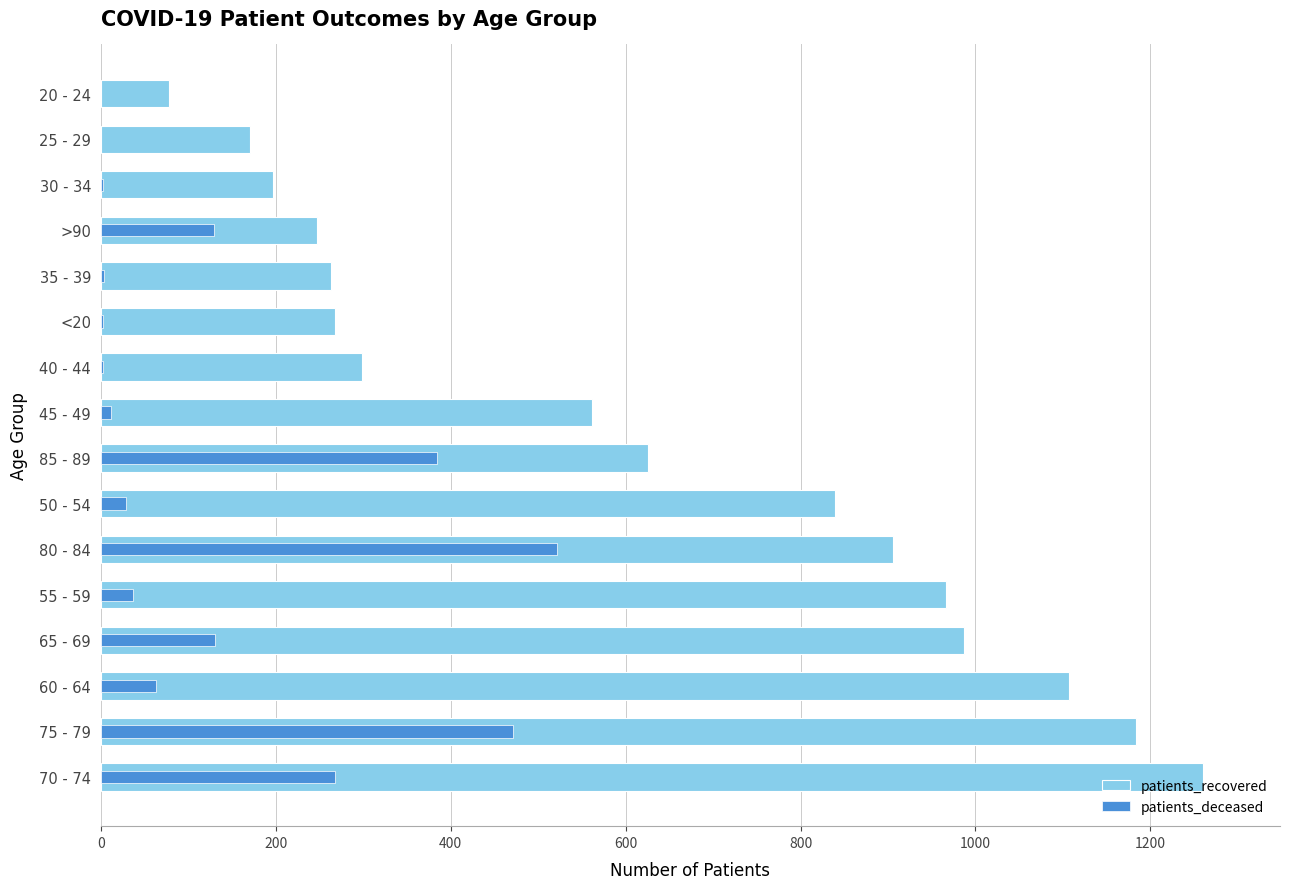

The patients_deceased series shows 85 at >90. True or false?

False